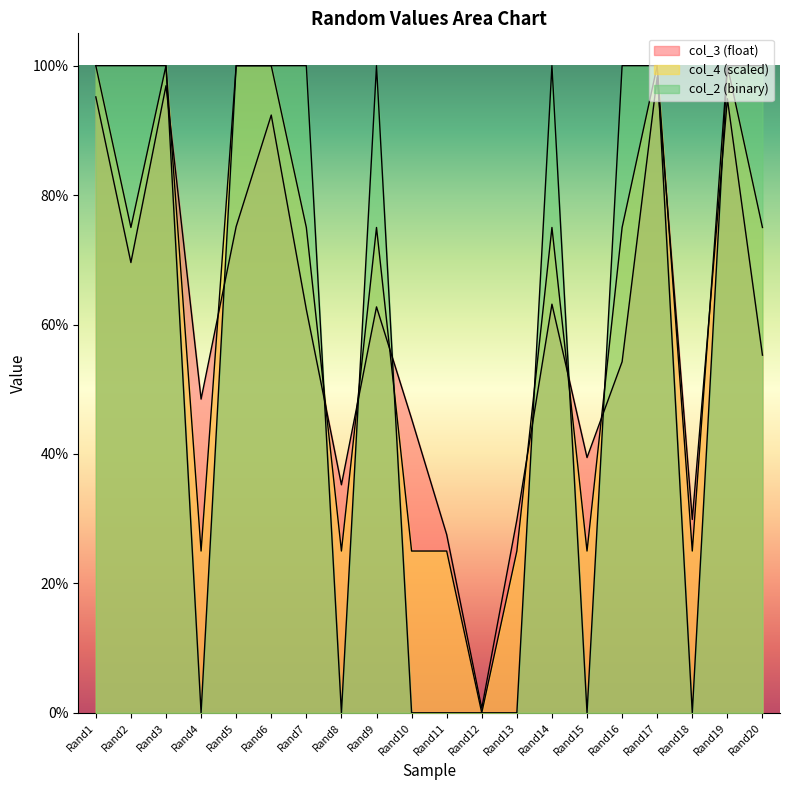

The value of col_4 at Rand10 is 0.1. True or false?

False